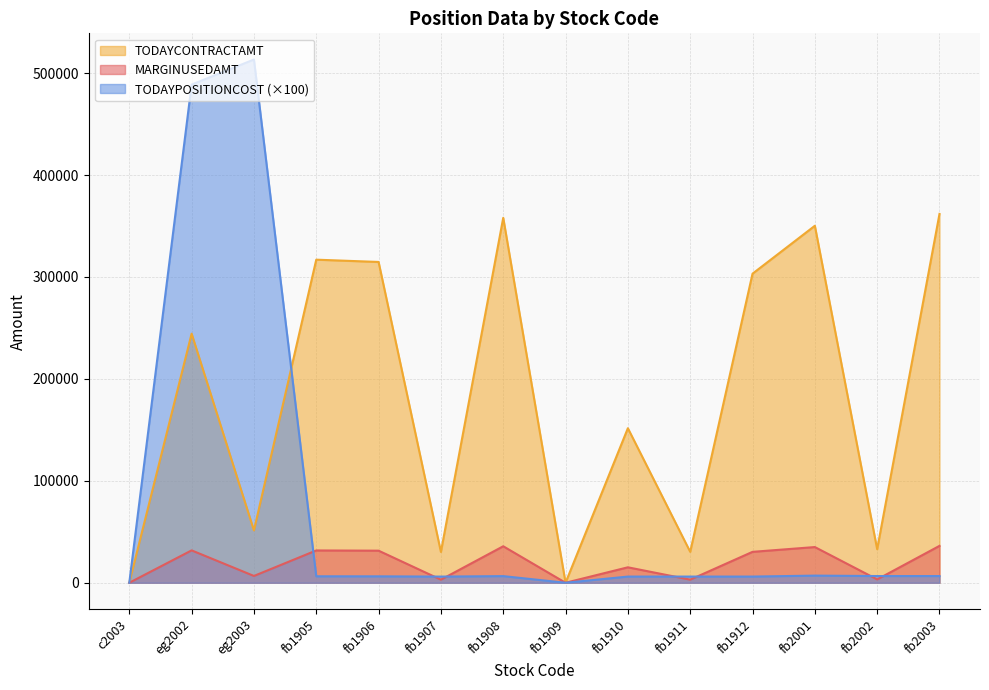

True or false: TODAYPOSITIONCOST has more than 0 points higher than both neighbors.

True